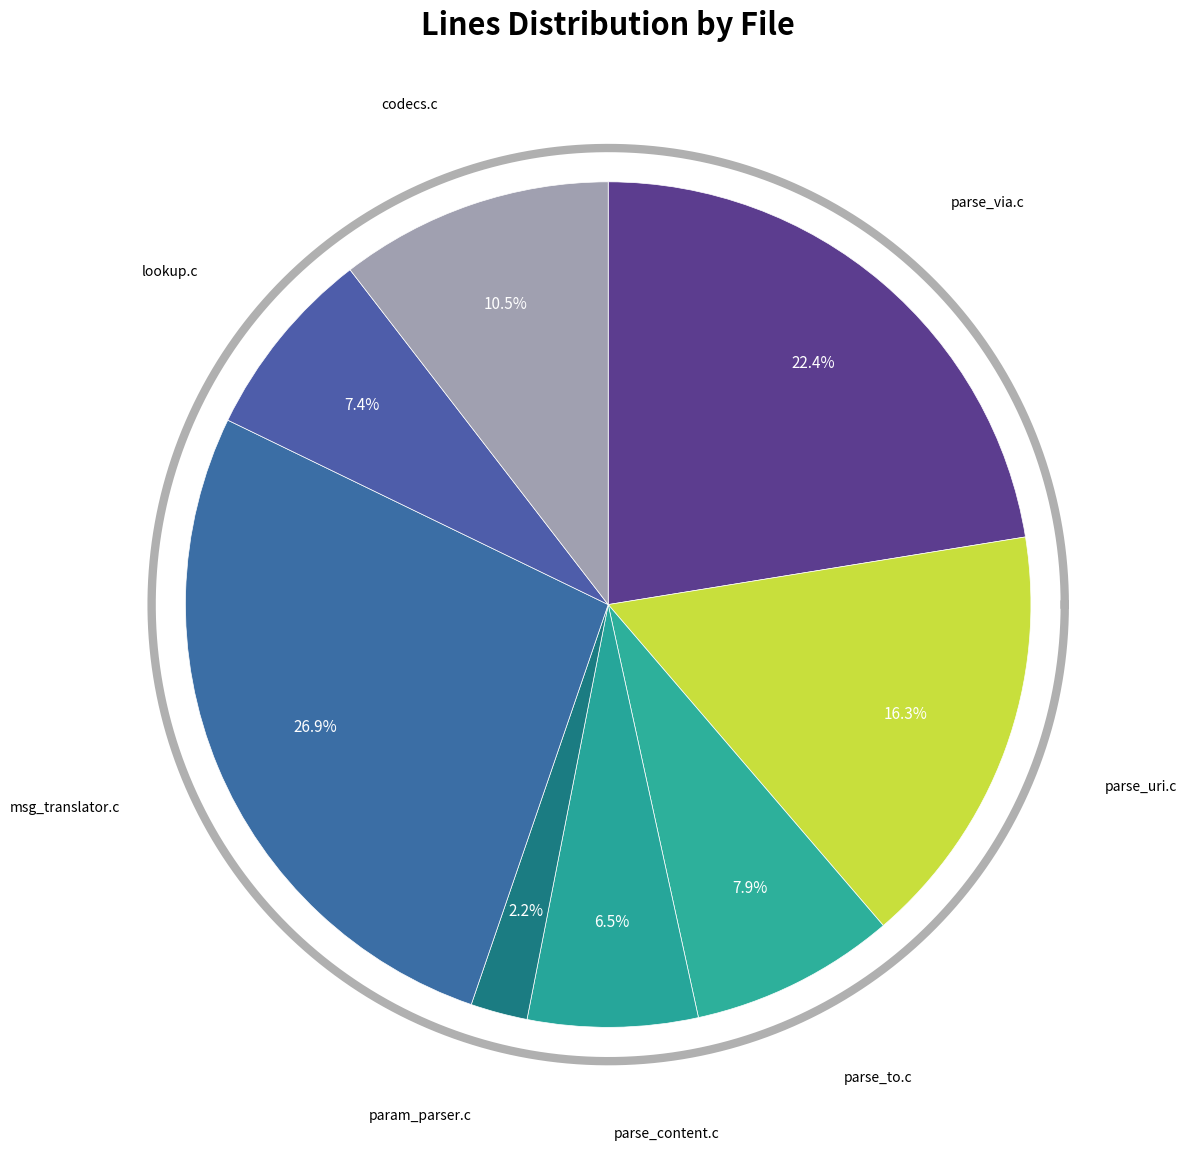

True or false: lookup.c accounts for 7% of the total.

True